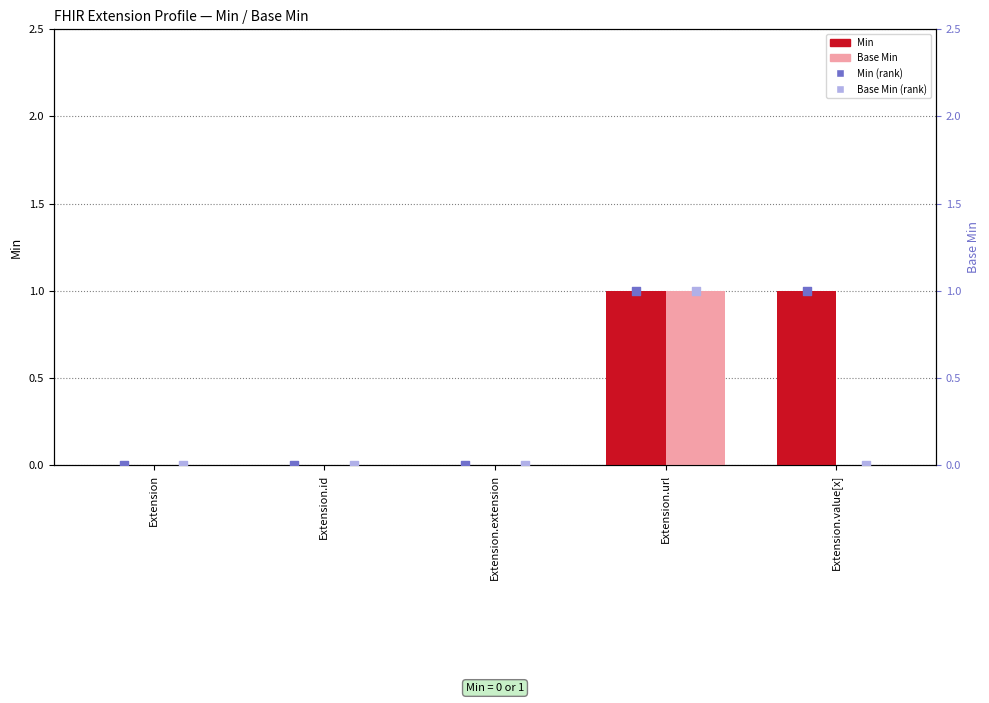

Which series has the largest total across all categories?

Min